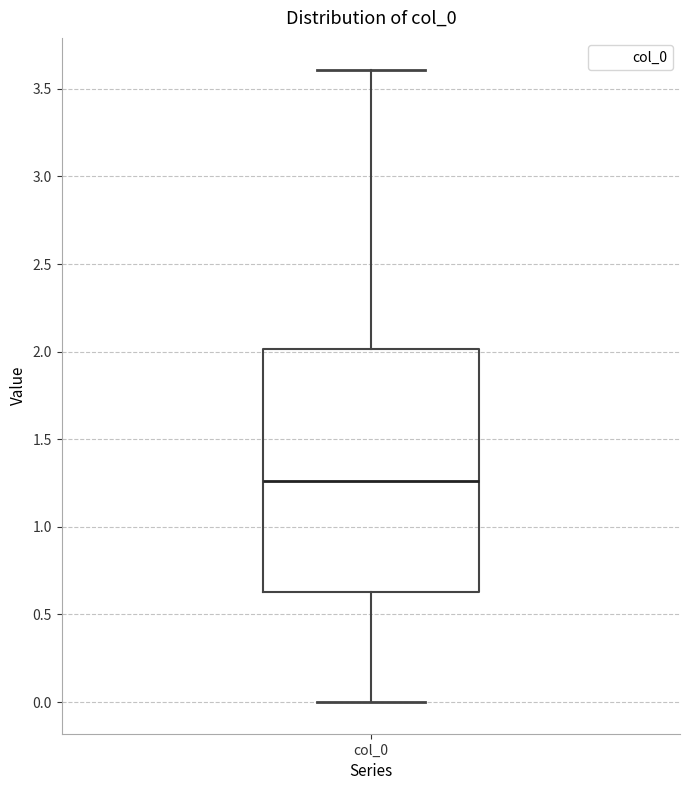

Transcribe this box plot: give where the median line is, the range the box spans, and where the two whiskers end, as read against the y-axis. The values are not printed on the chart, so give them approximately, as read against the axis.

median 1.25, box 0.65 to 2.00, whiskers 0.00 to 3.60